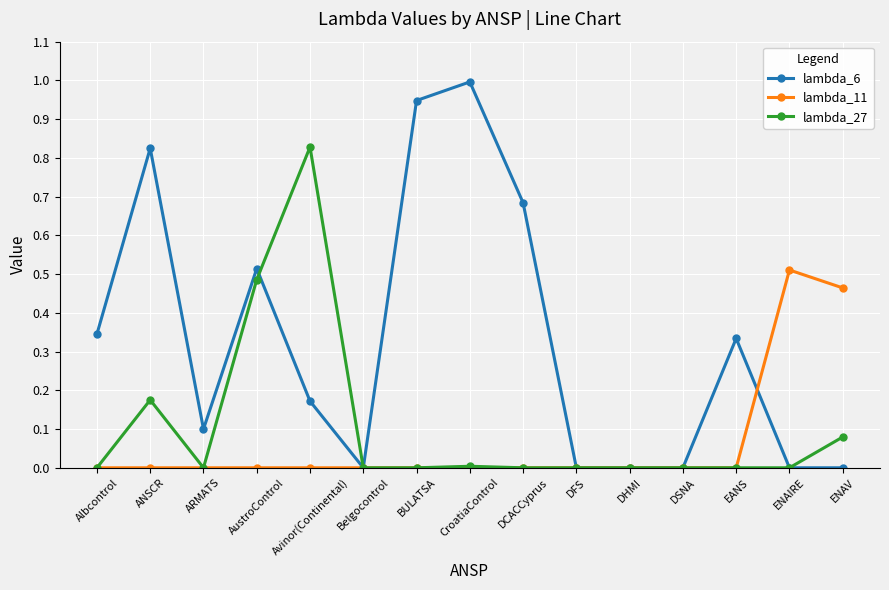

True or false: lambda_6 and lambda_11 intersect in this chart.

True